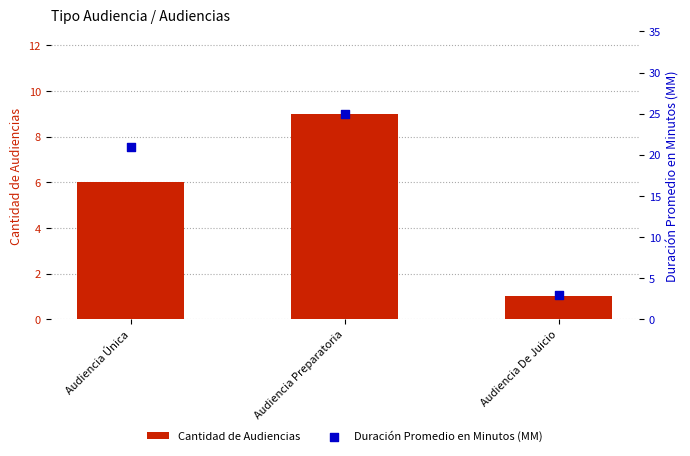

Which series has the widest spread of Y values?

Duración Promedio en Minutos (MM)